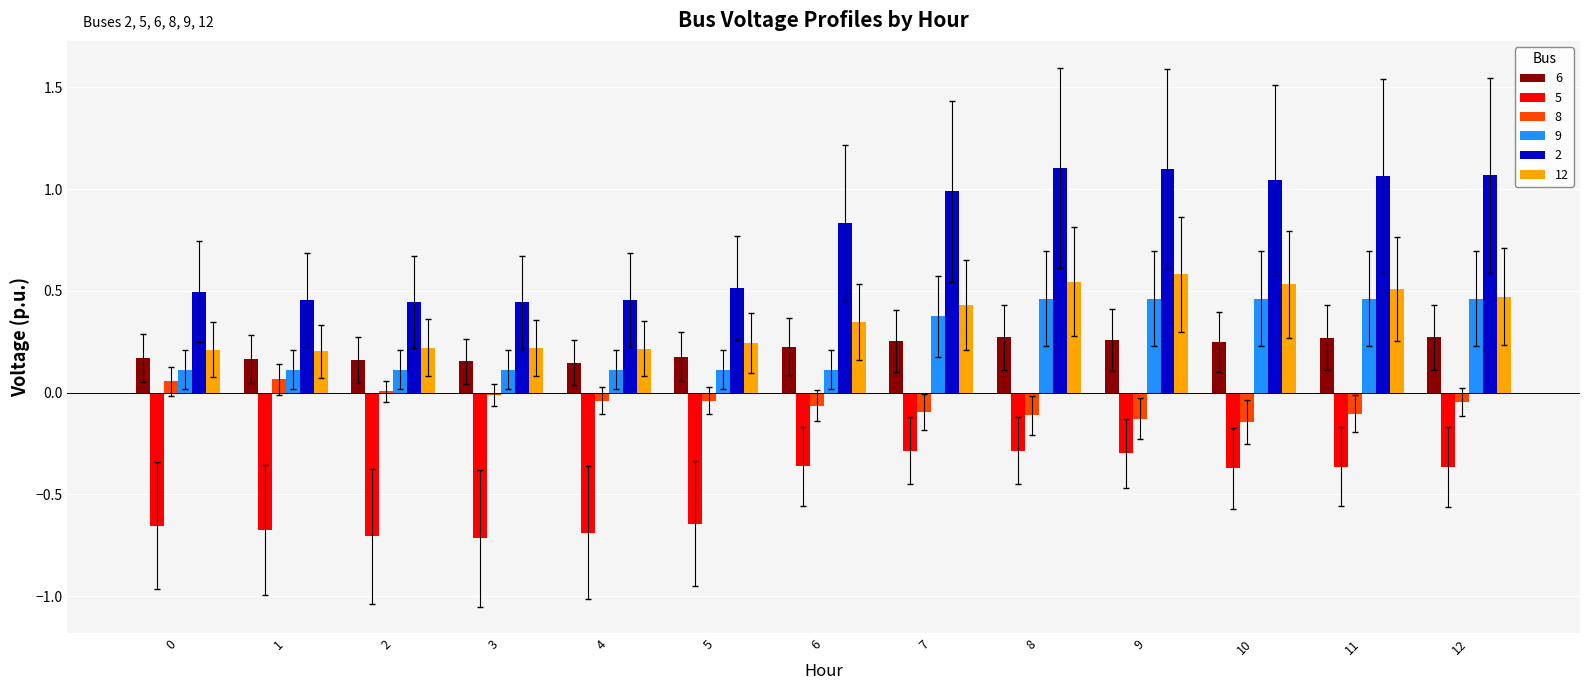

What are all the series names shown in the legend?

6, 5, 8, 9, 2, 12